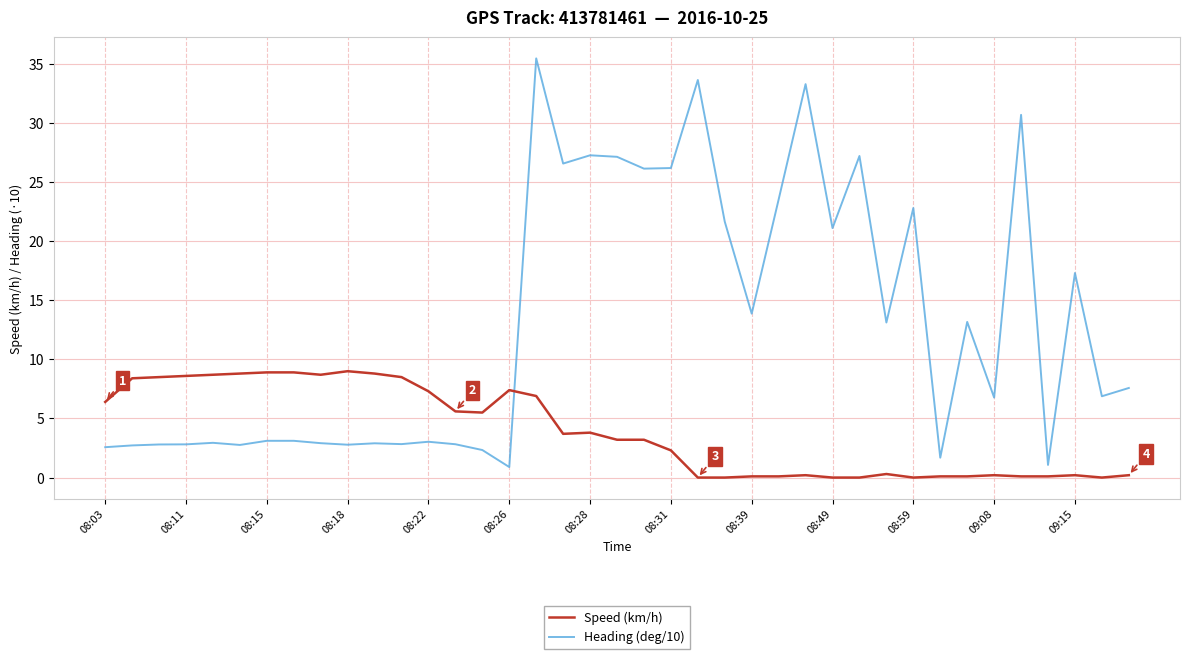

Which series has the widest spread of values?

Heading (deg/10)